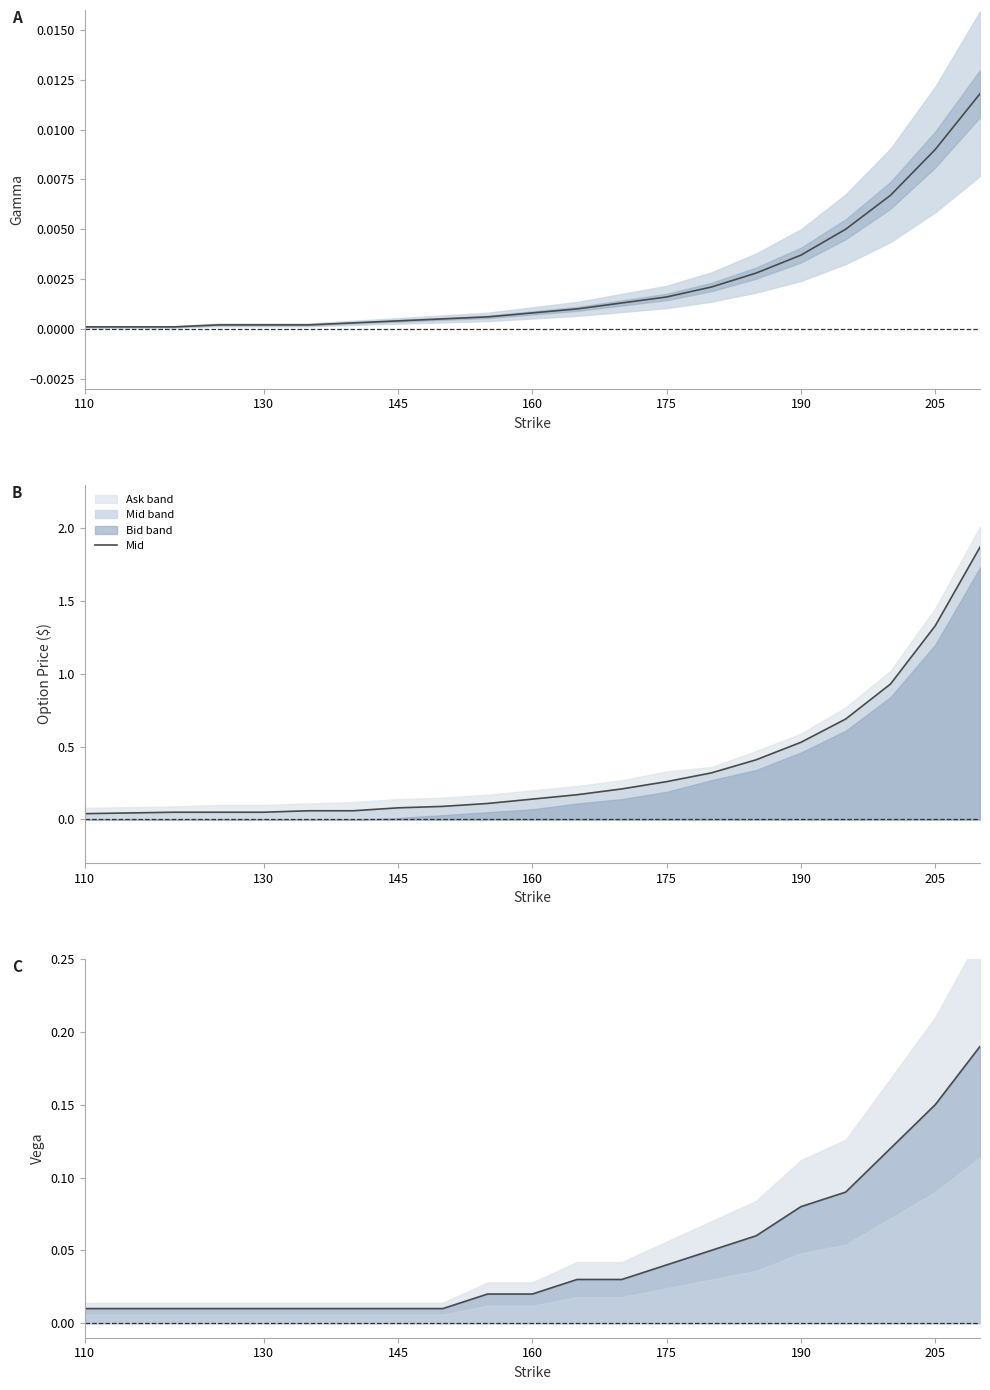

What is the value of the Mid point at the 15th from the left?

0.4